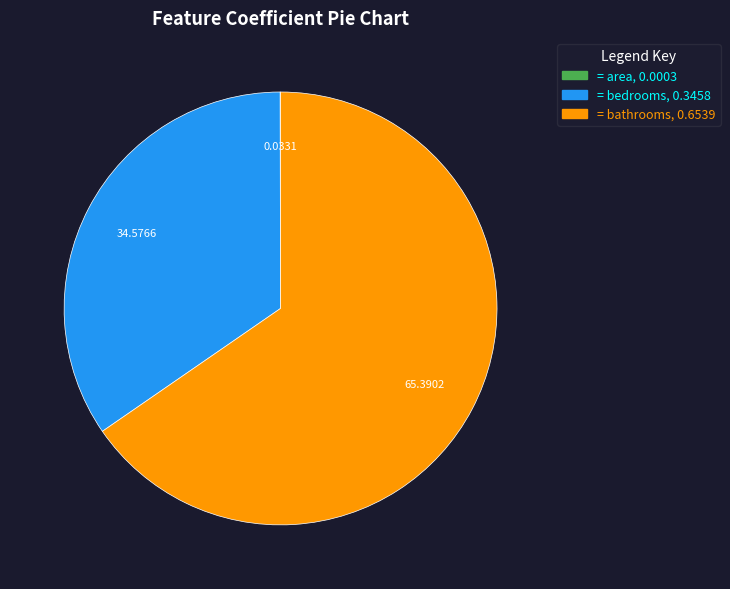

Is there any slice that represents more than half of the pie?

Yes